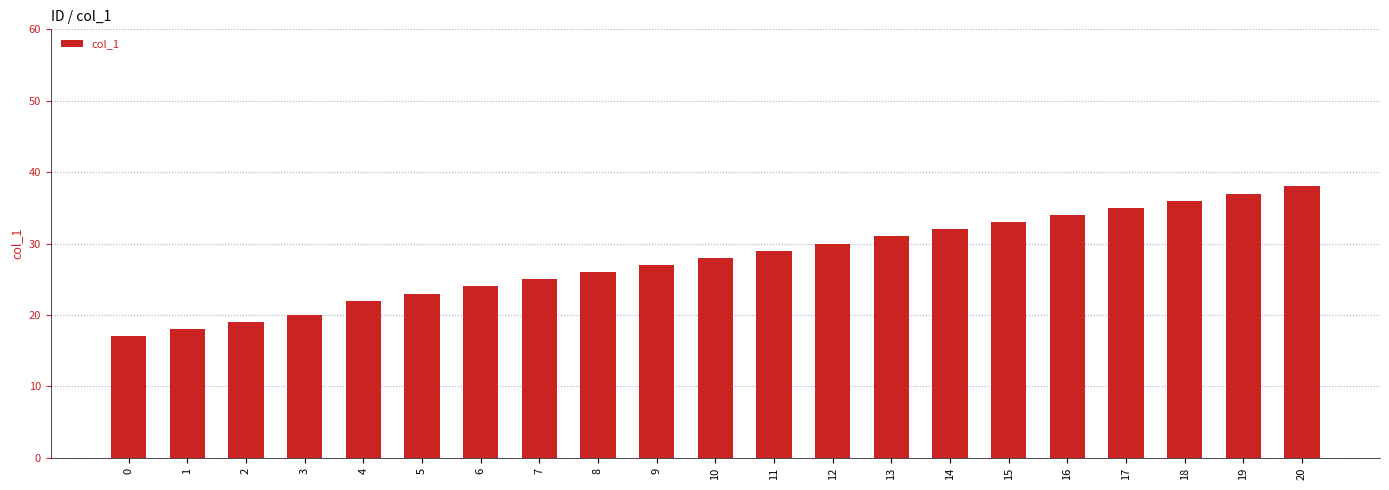

What is the change in value from 14 to 20?

+6